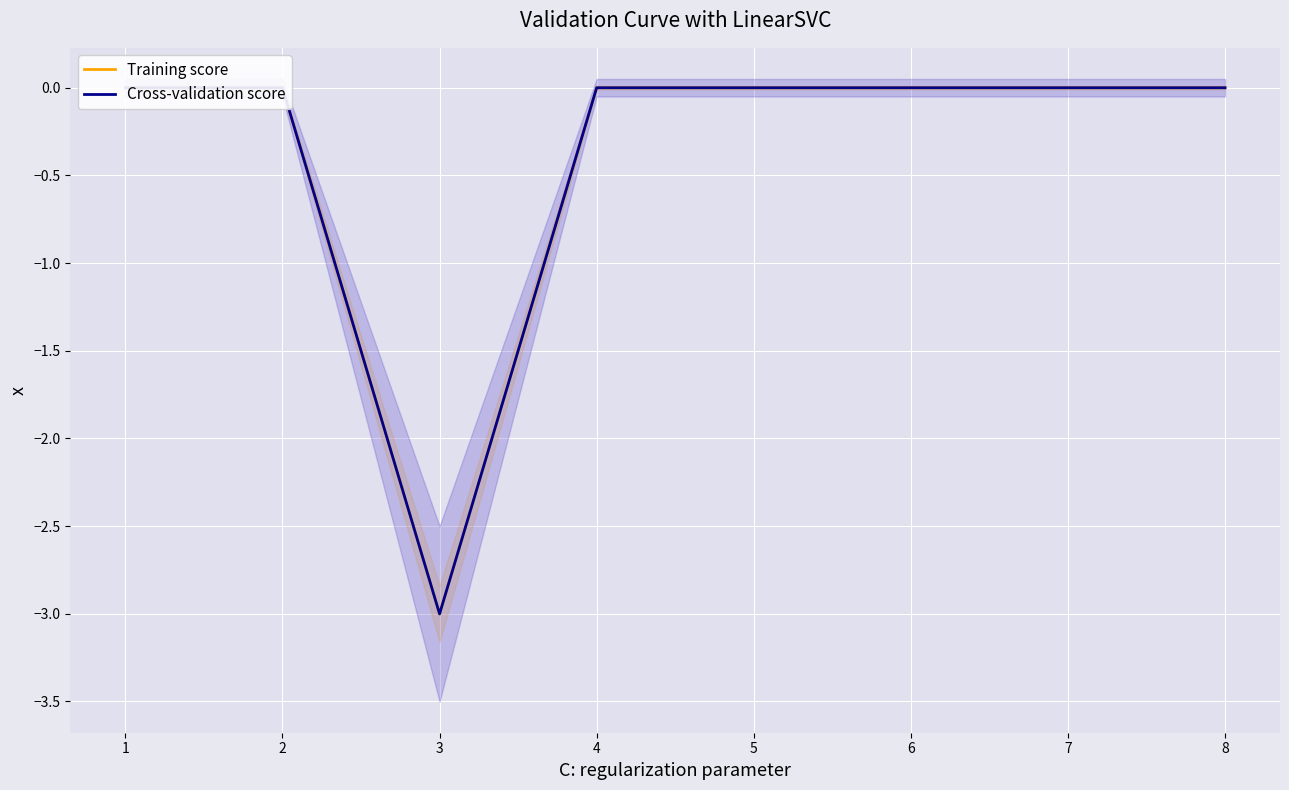

The value of Training score at 6 is 0.0. True or false?

True